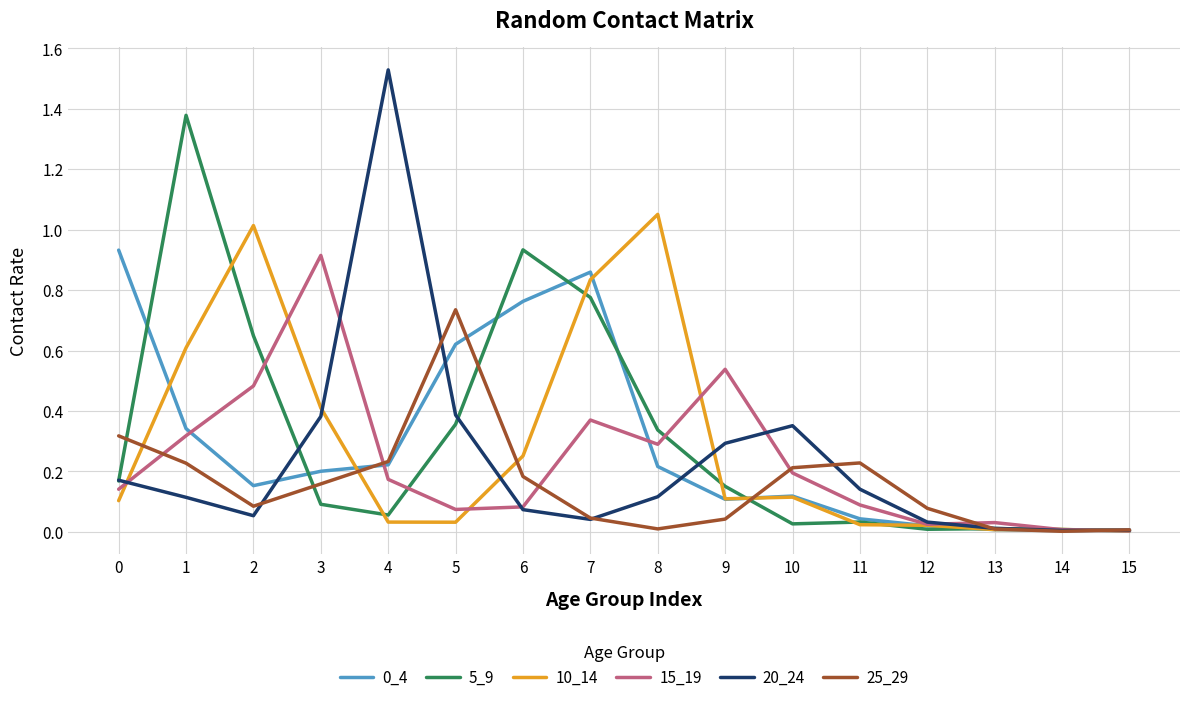

Which series has the widest spread of values?

20_24